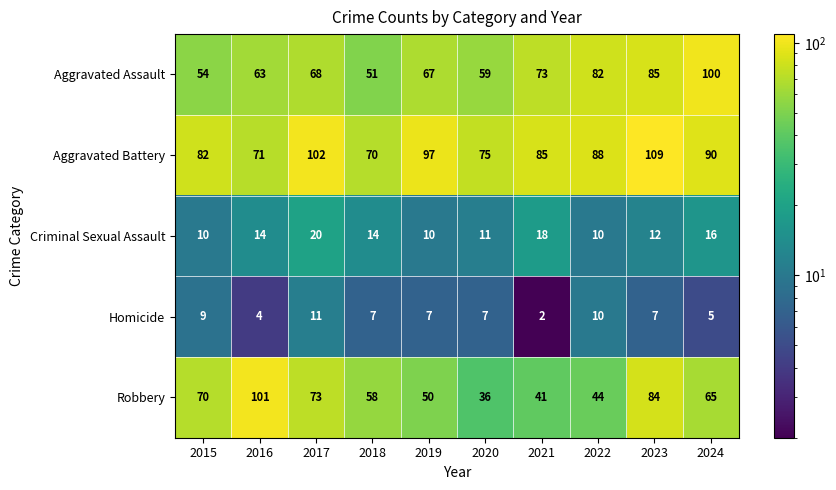

The Homicide series shows 13 at 2023. True or false?

False